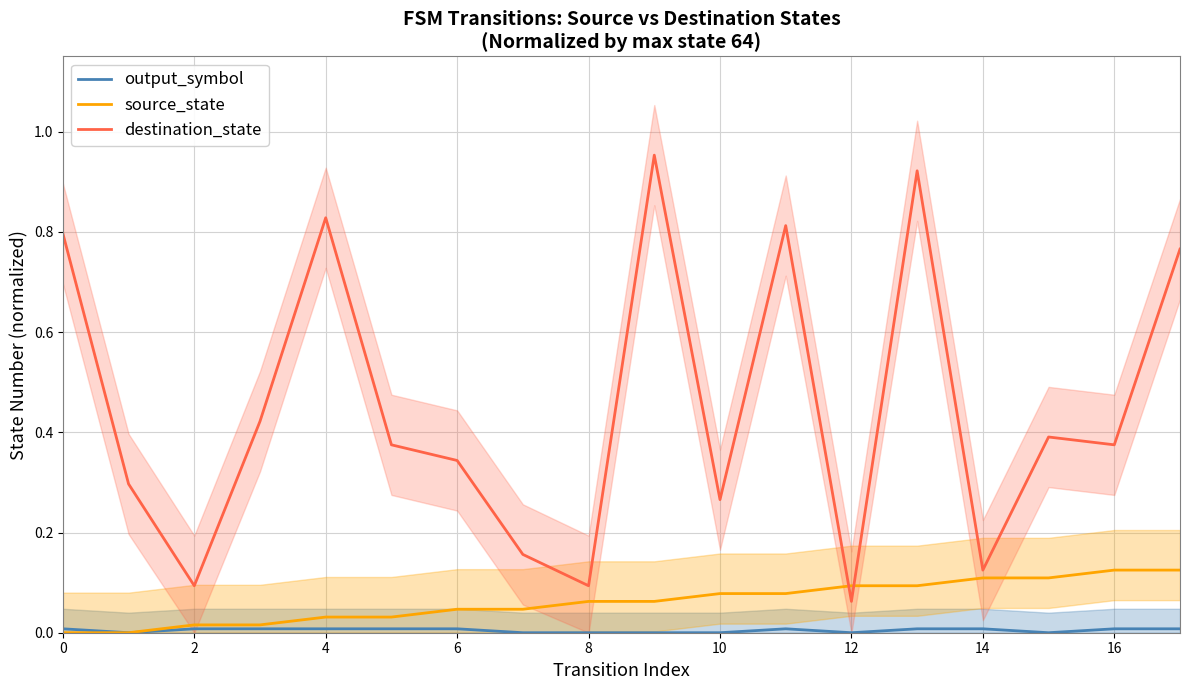

Reading left to right, extract all data points from this chart.

output_symbol: 0.0	0.0	0.0	0.0	0.0	0.0	0.0	0.0	0.0	0.0	0.0	0.0	0.0	0.0	0.0	0.0	0.0	0.0
source_state: 0.0	0.0	0.0	0.0	0.0	0.0	0.0	0.0	0.1	0.1	0.1	0.1	0.1	0.1	0.1	0.1	0.1	0.1
destination_state: 0.8	0.3	0.1	0.4	0.8	0.4	0.3	0.2	0.1	1.0	0.3	0.8	0.1	0.9	0.1	0.4	0.4	0.8